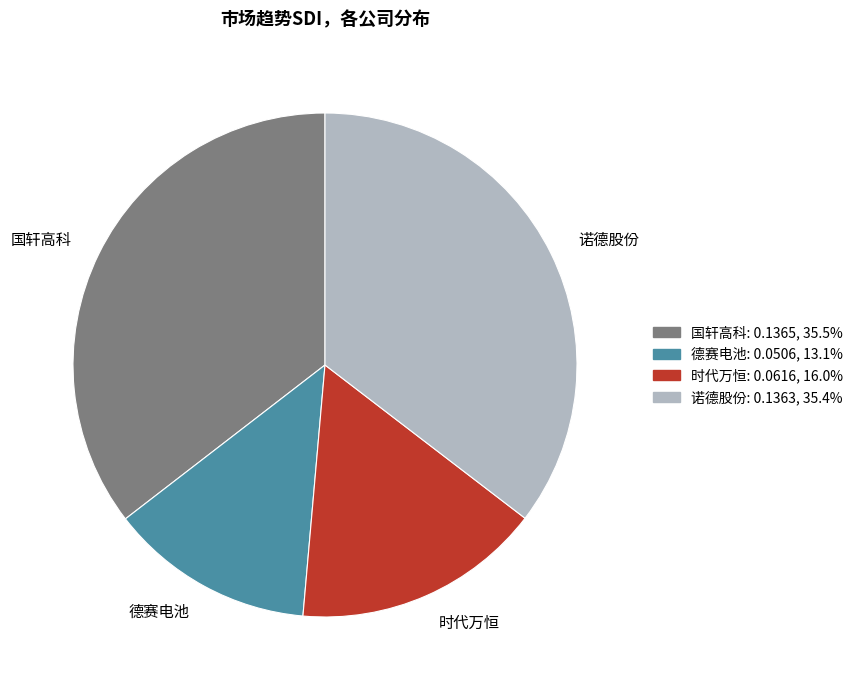

Count the number of slices in the pie.

4